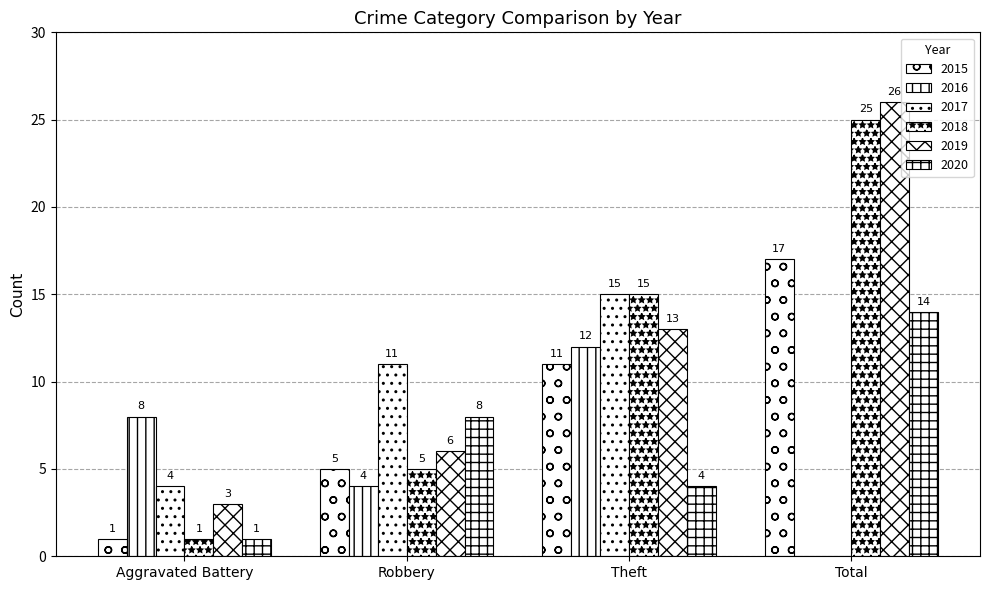

Between Theft and Total, which is larger?

Total